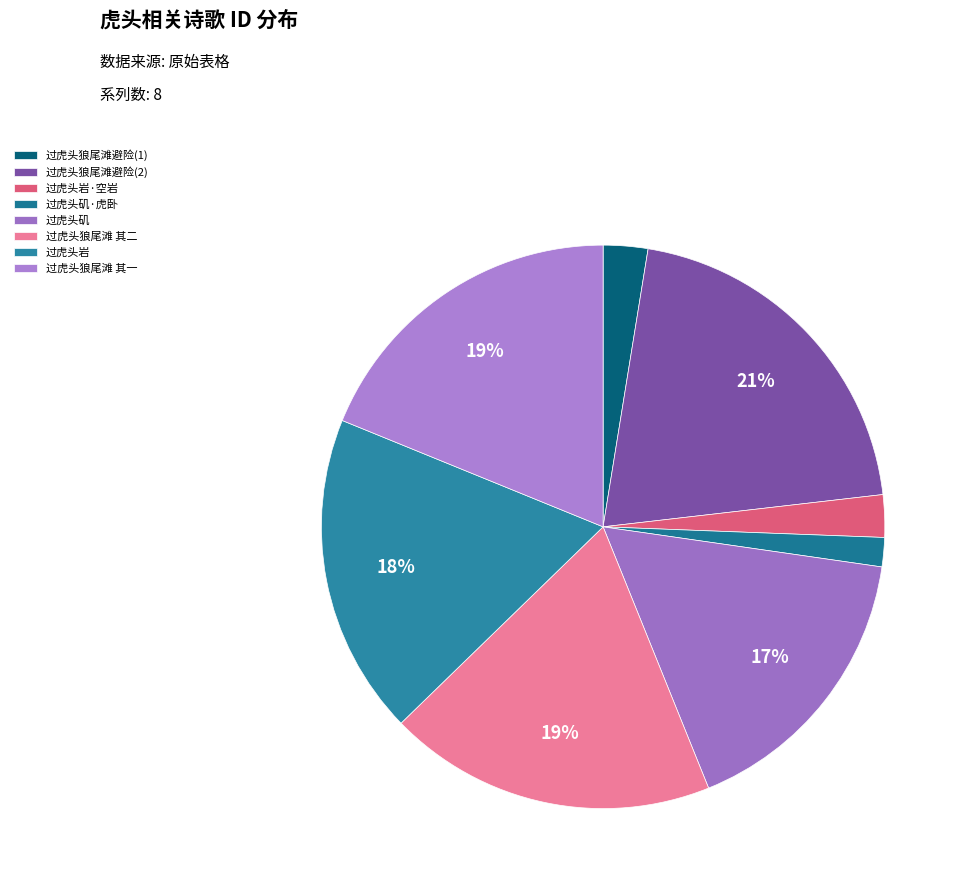

How many slices are in this pie chart?

8